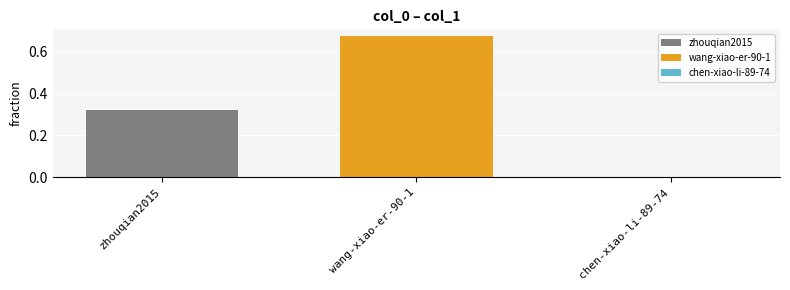

At which category does the chart reach its minimum across all series?

chen-xiao-li-89-74